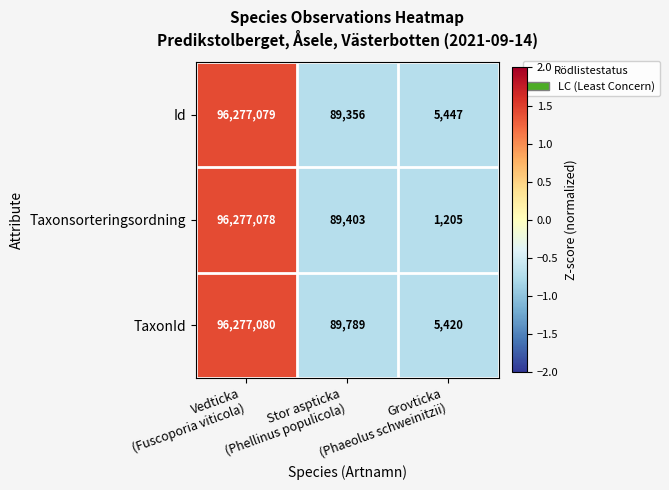

Count the number of categories in the chart.

3